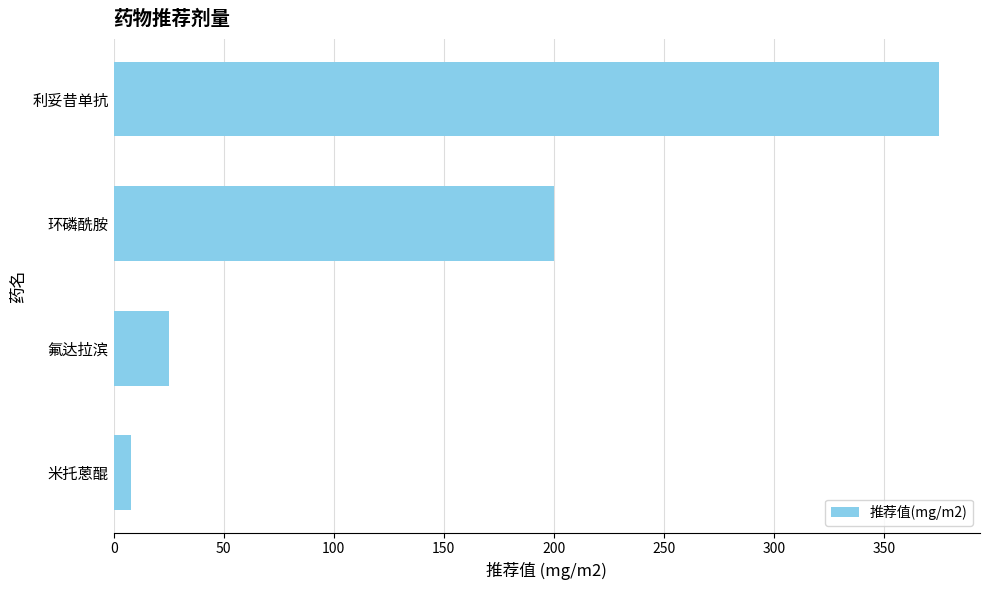

What is the difference between the second highest and minimum values?

192